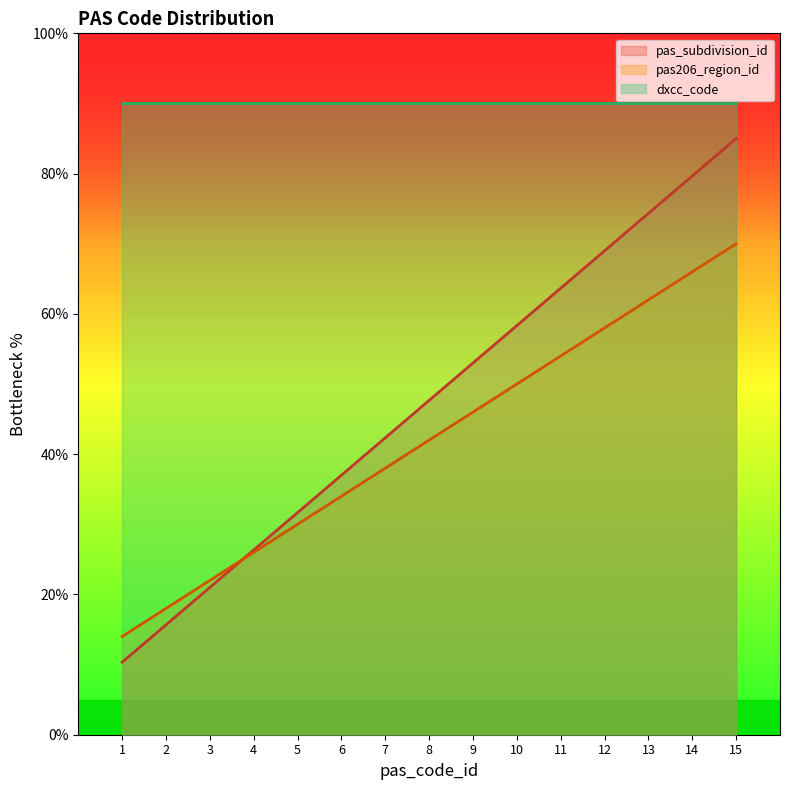

How many lines are shown in the chart?

3